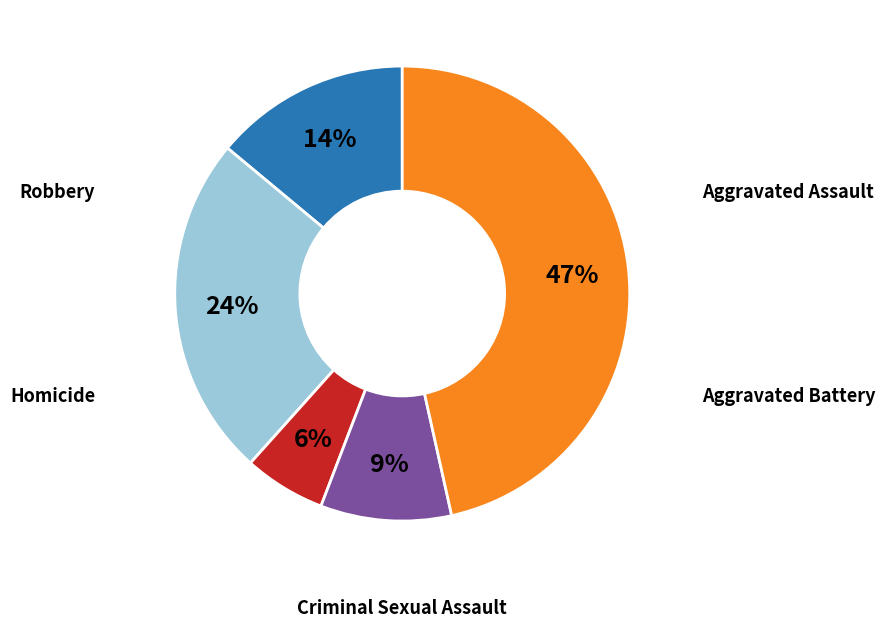

To the nearest percent, what is the average slice percentage?

20%